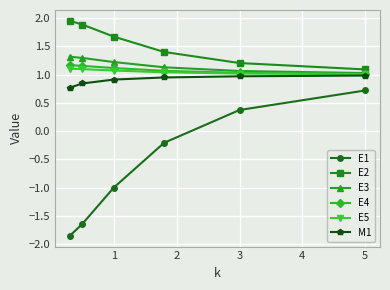

Which series has the largest range (max minus min)?

E1